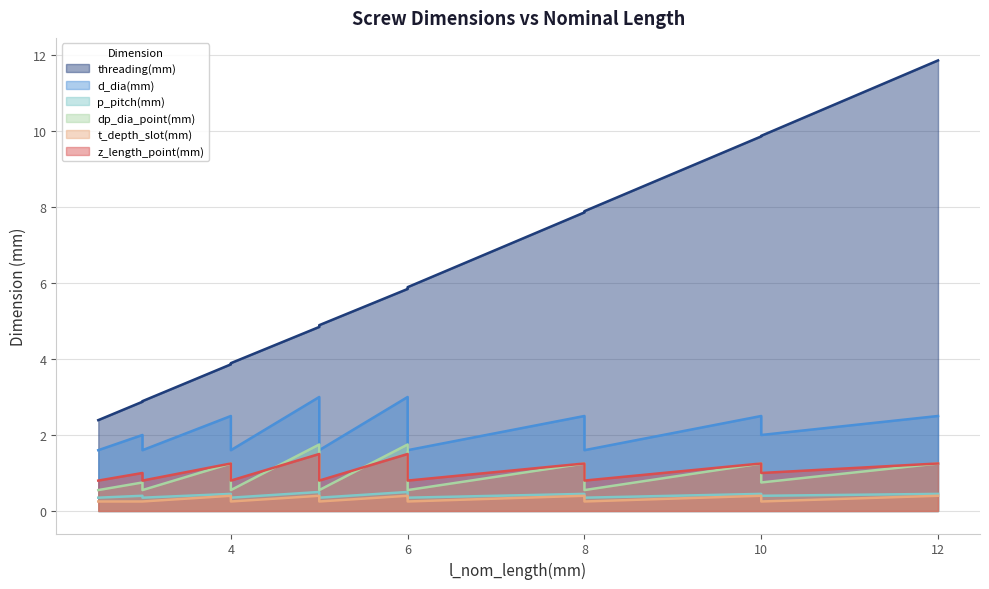

What value does the p_pitch(mm) series have at 6?

0.4